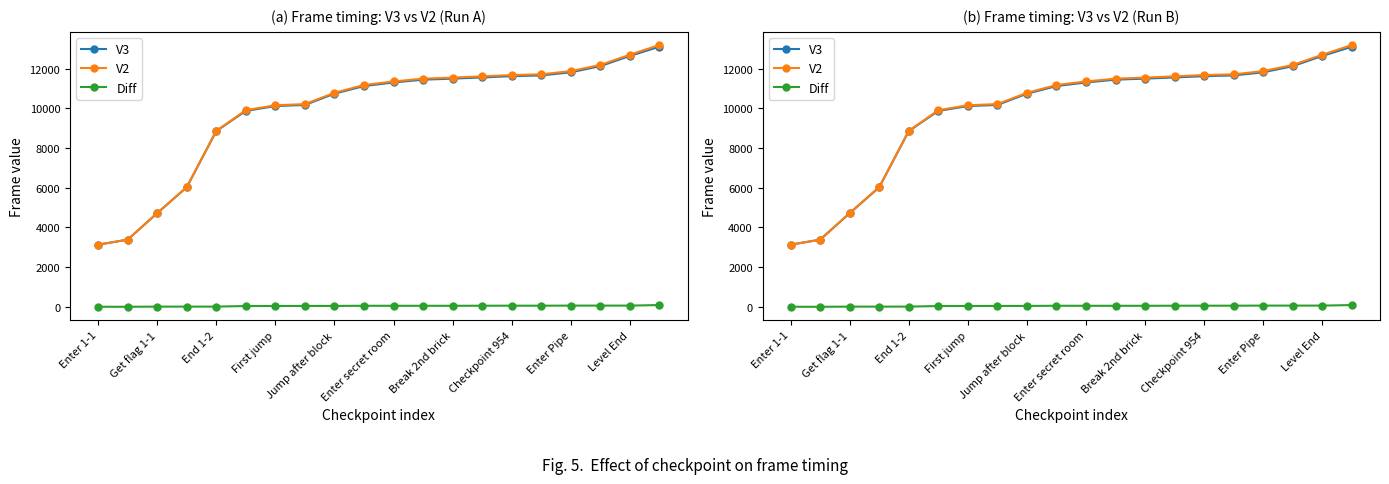

True or false: V3 and V2 cross at least once.

False